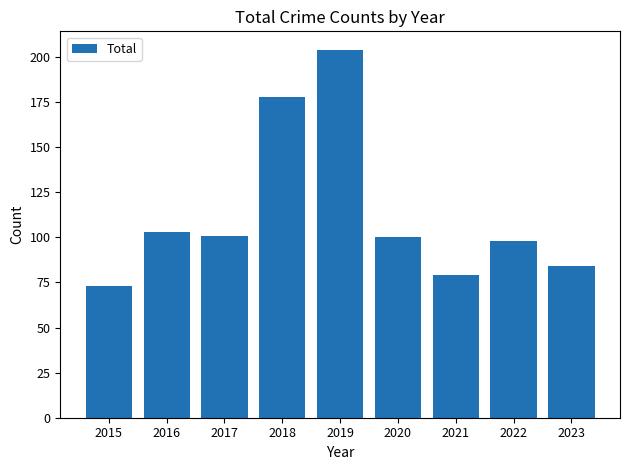

The chart shows a value of 103 at 2016. True or false?

True